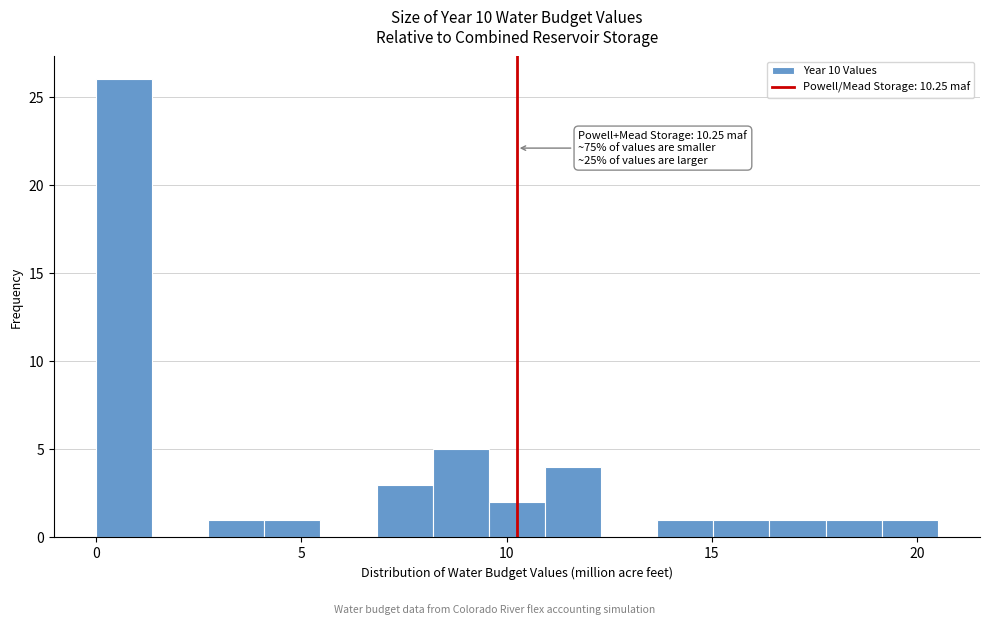

Read against the x-axis, roughly where is the centre of the tallest bar?

0.5